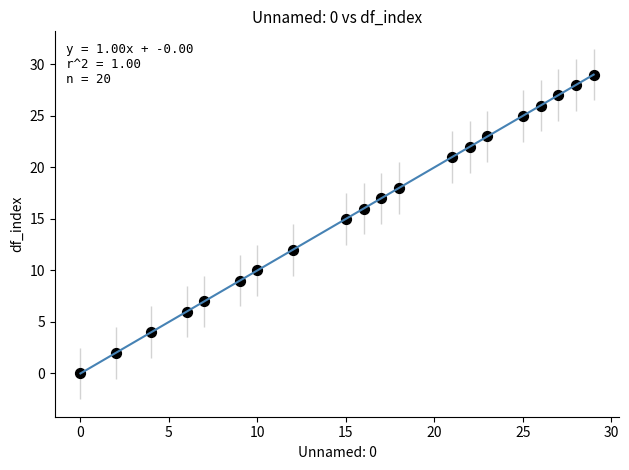

What is the range of X values (max minus min)?

29